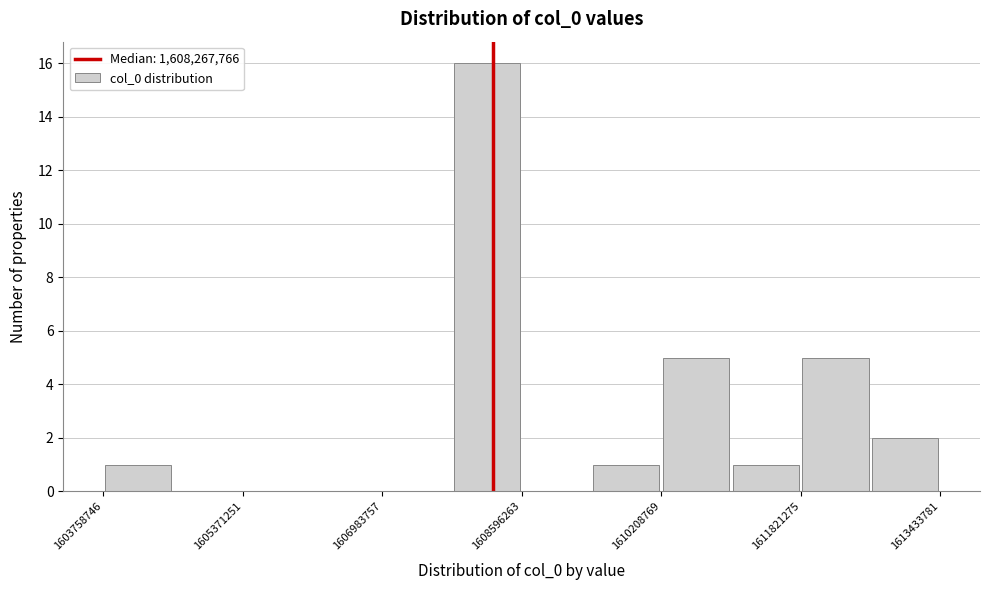

Which range on the x-axis has the tallest bar?

1607800000 to 1608600000